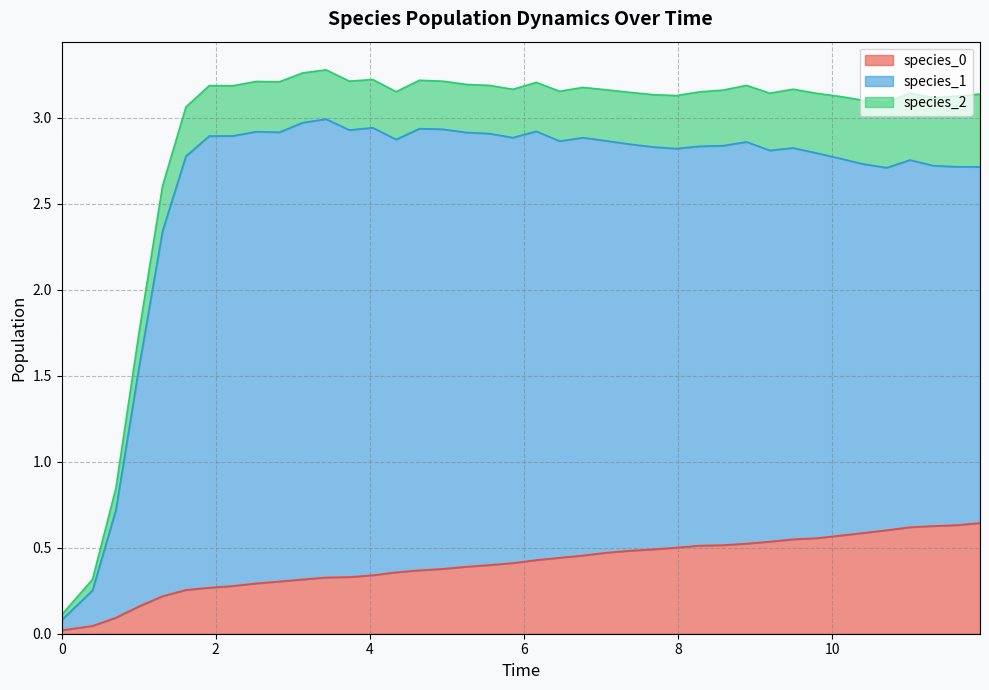

What is the average value of the species_0 series?

0.4